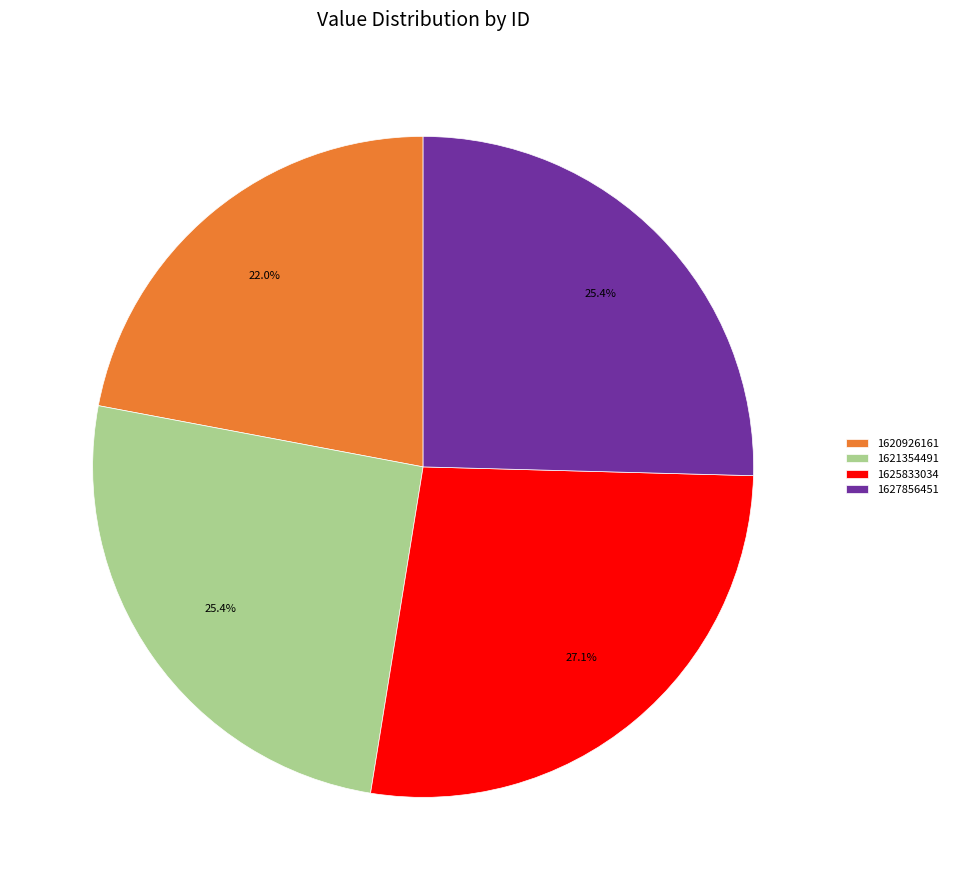

The 1627856451 slice represents 17% of the pie. True or false?

False